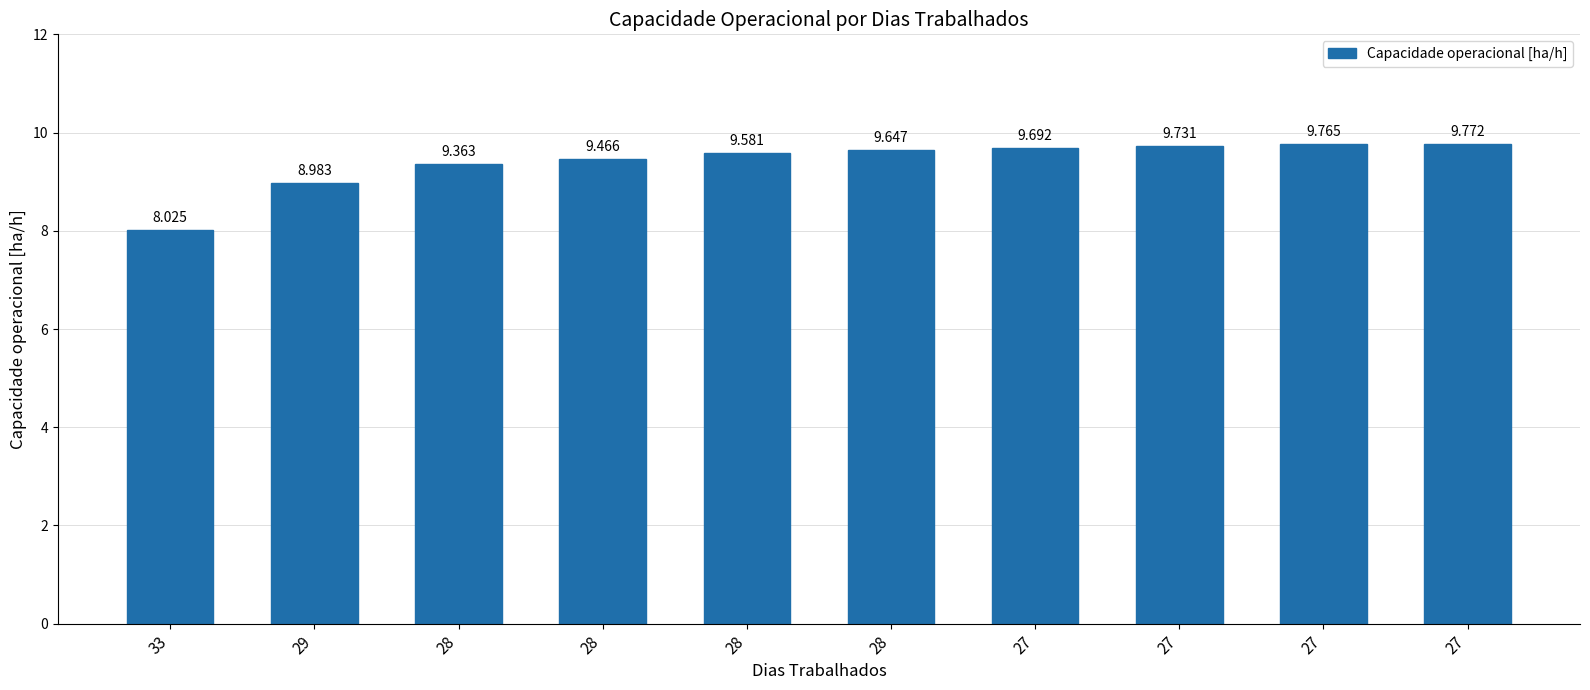

The value at 27 is 17.2. True or false?

False